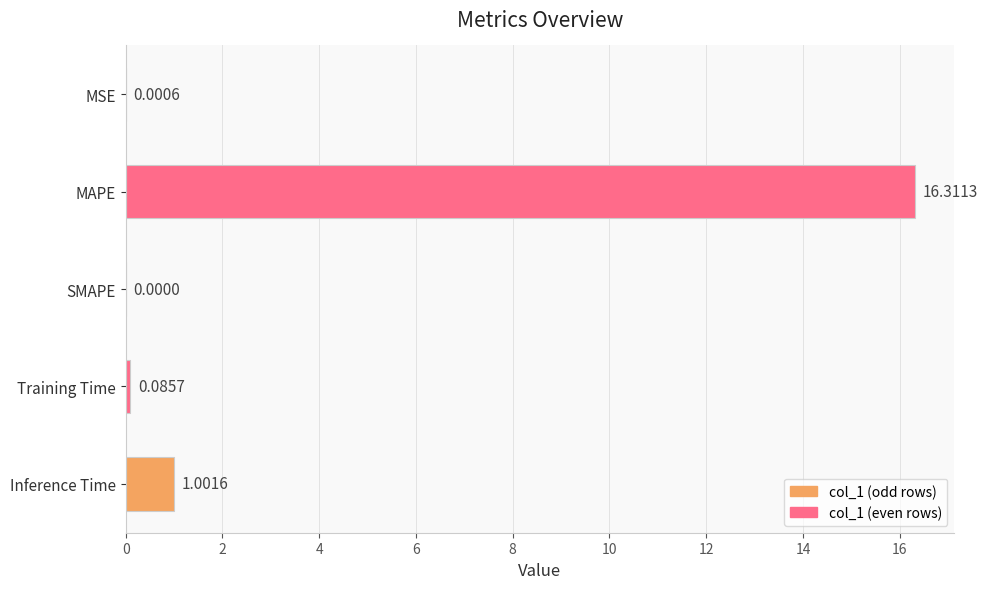

Are the bars horizontal?

Yes